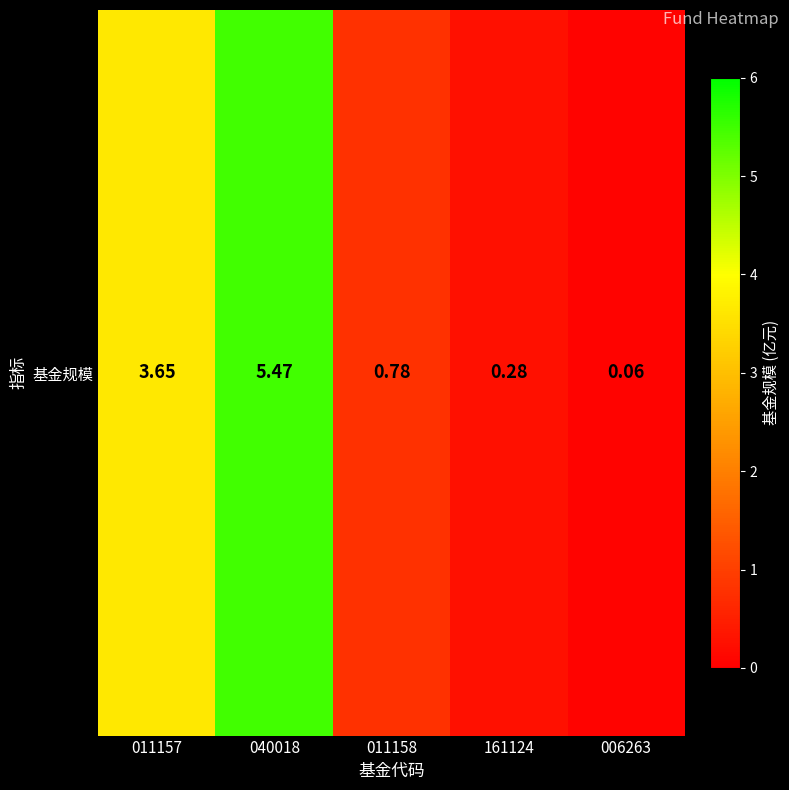

Which category has the highest value across all series?

040018